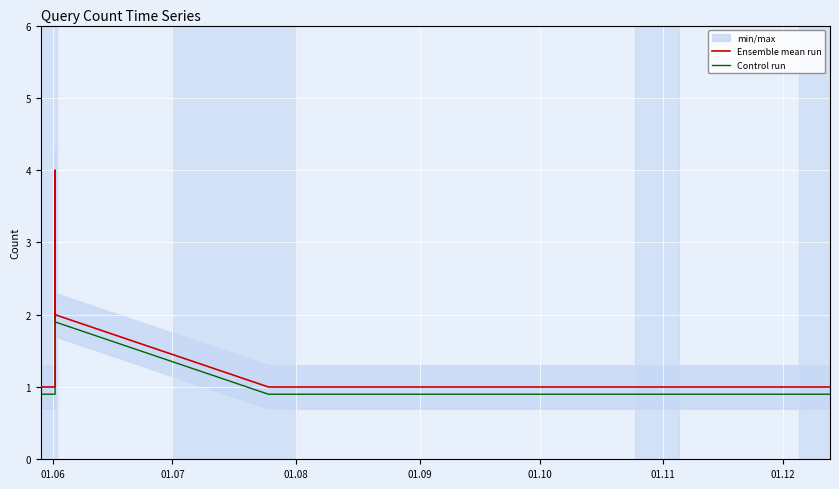

Is this an area chart (filled region under the line)?

No